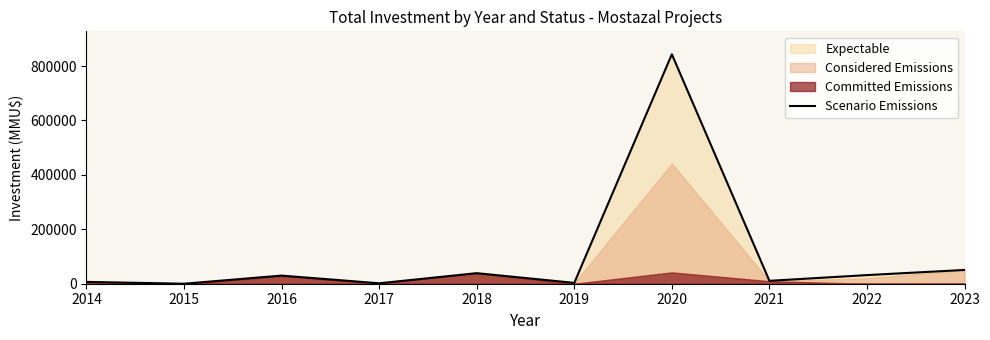

Reading left to right, list all the values displayed in this chart.

2014=6760	2015=0	2016=29852	2017=1608	2018=38800	2019=3100	2020=843388	2021=10600	2022=31728	2023=50630